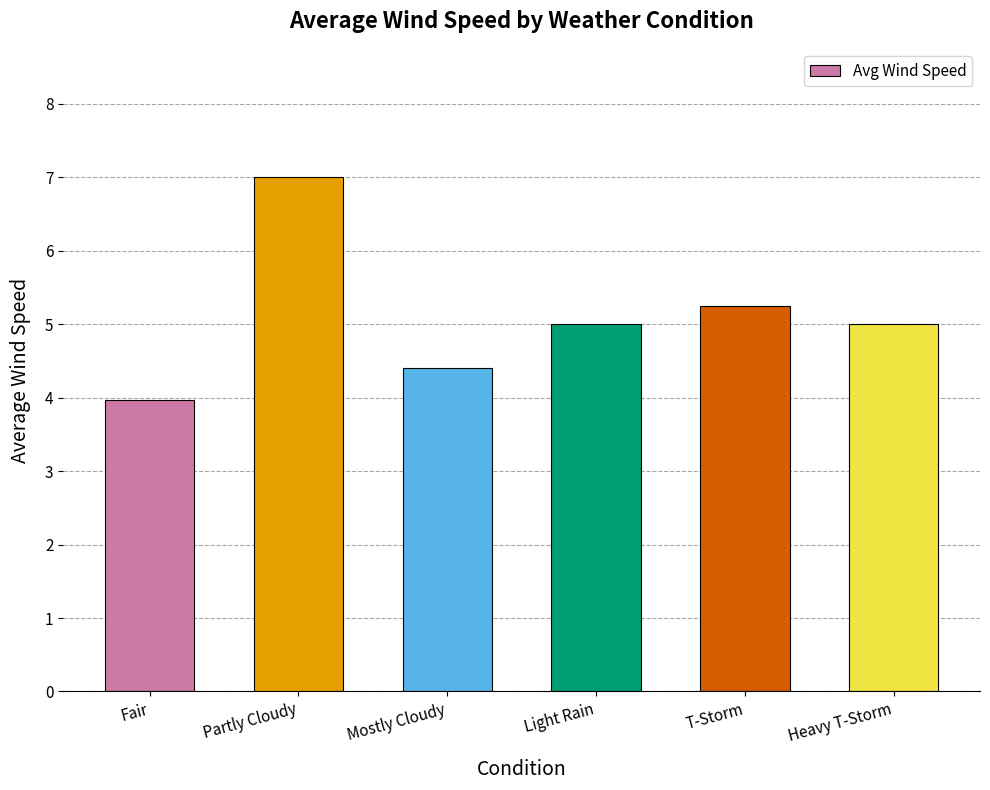

How many series are shown in this chart?

1